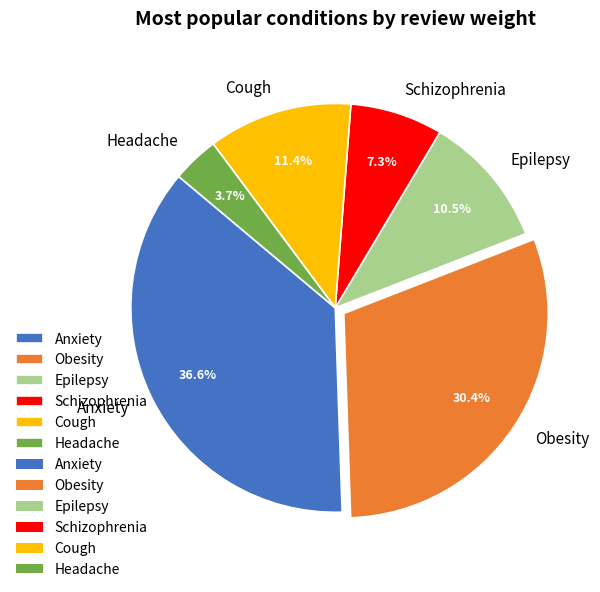

Rank the categories by value from highest to lowest.

Anxiety, Obesity, Cough, Epilepsy, Schizophrenia, Headache